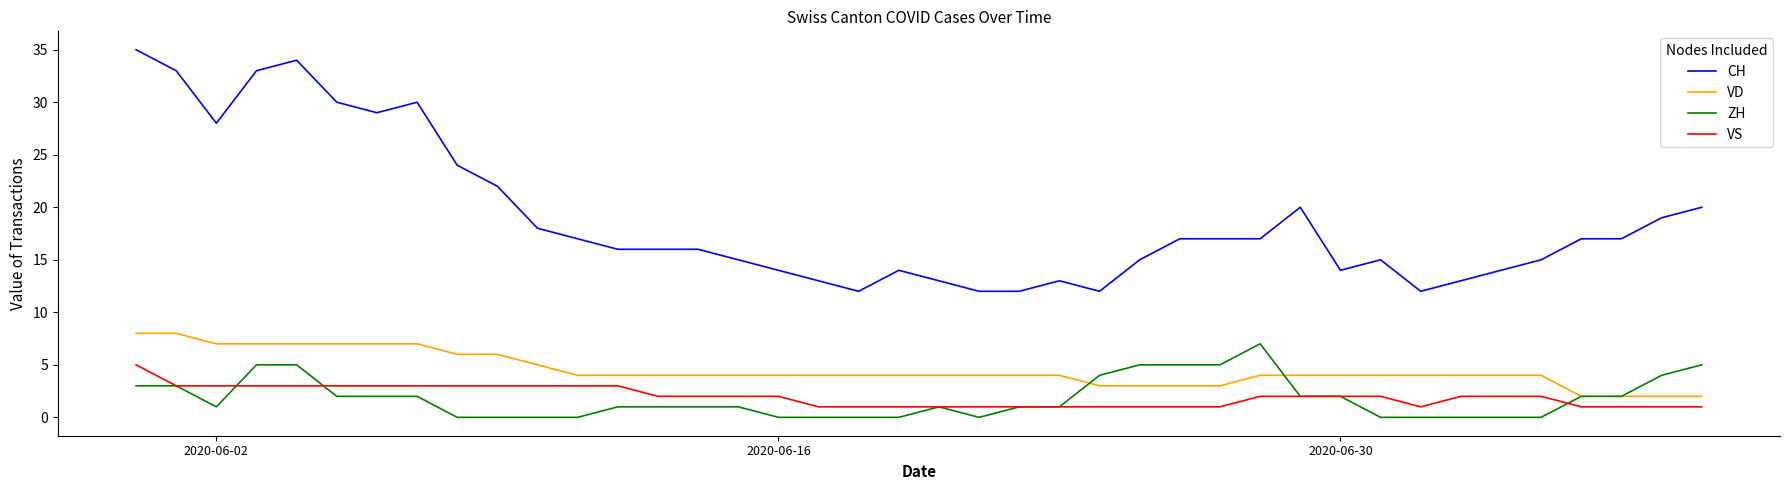

Is this an area chart (filled region under the line)?

No